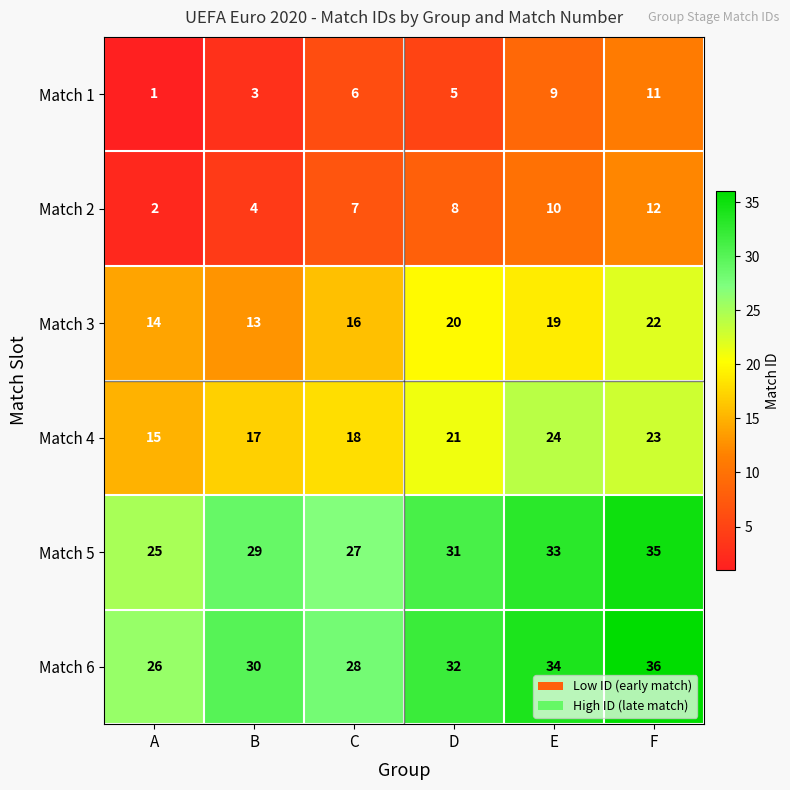

Where is Match 6 nearest to the value 31?

B